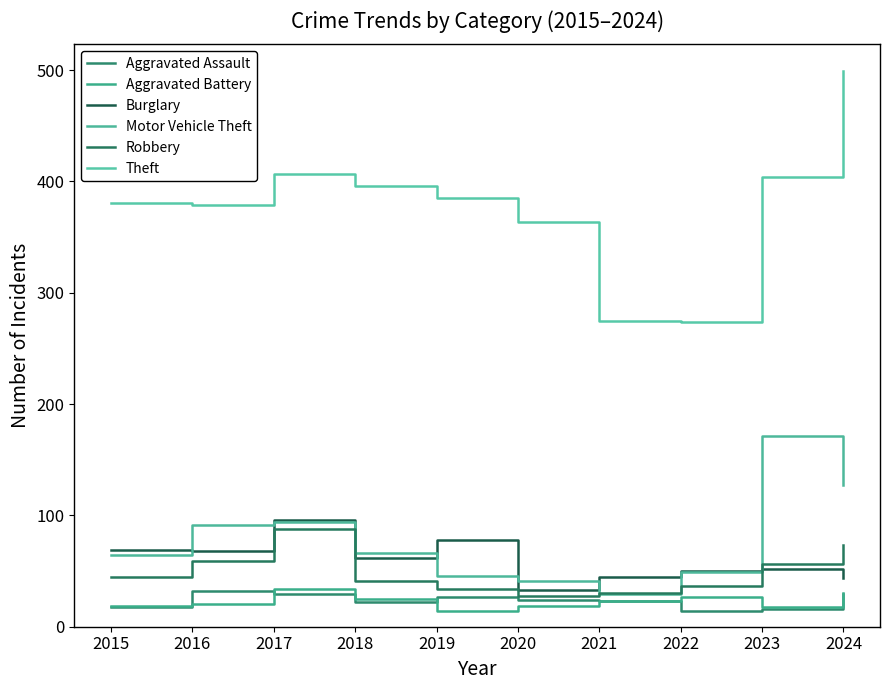

What is the maximum value for Aggravated Battery?

34